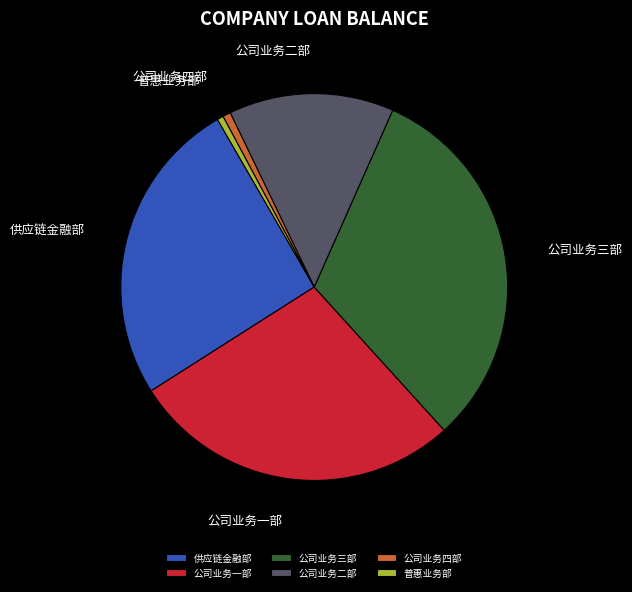

Does any single category account for the majority?

No